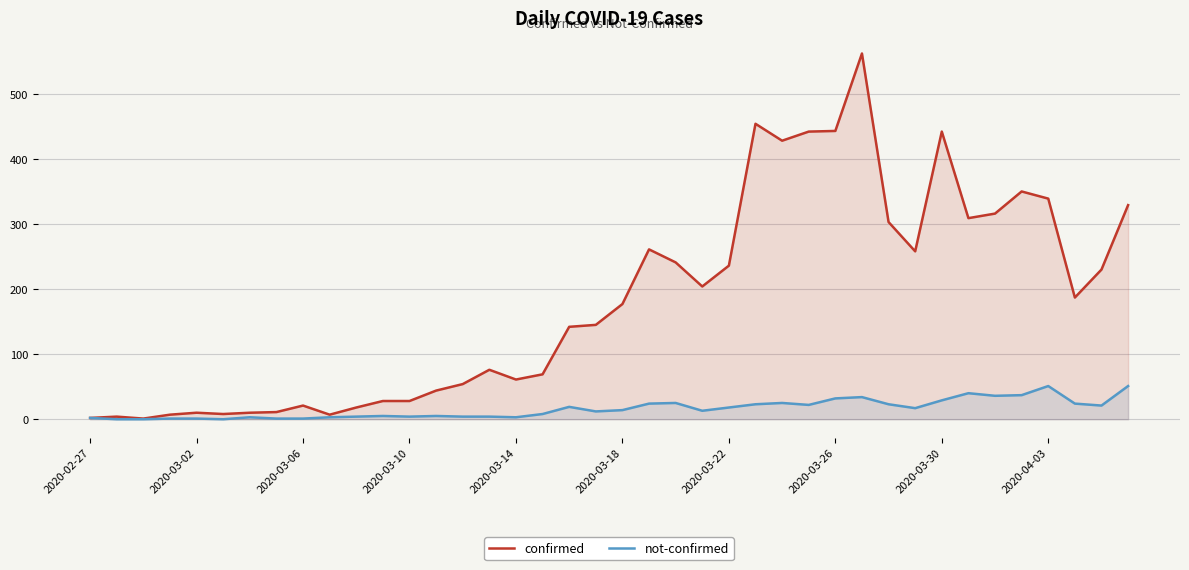

How many interior local peaks does the confirmed series have?

9